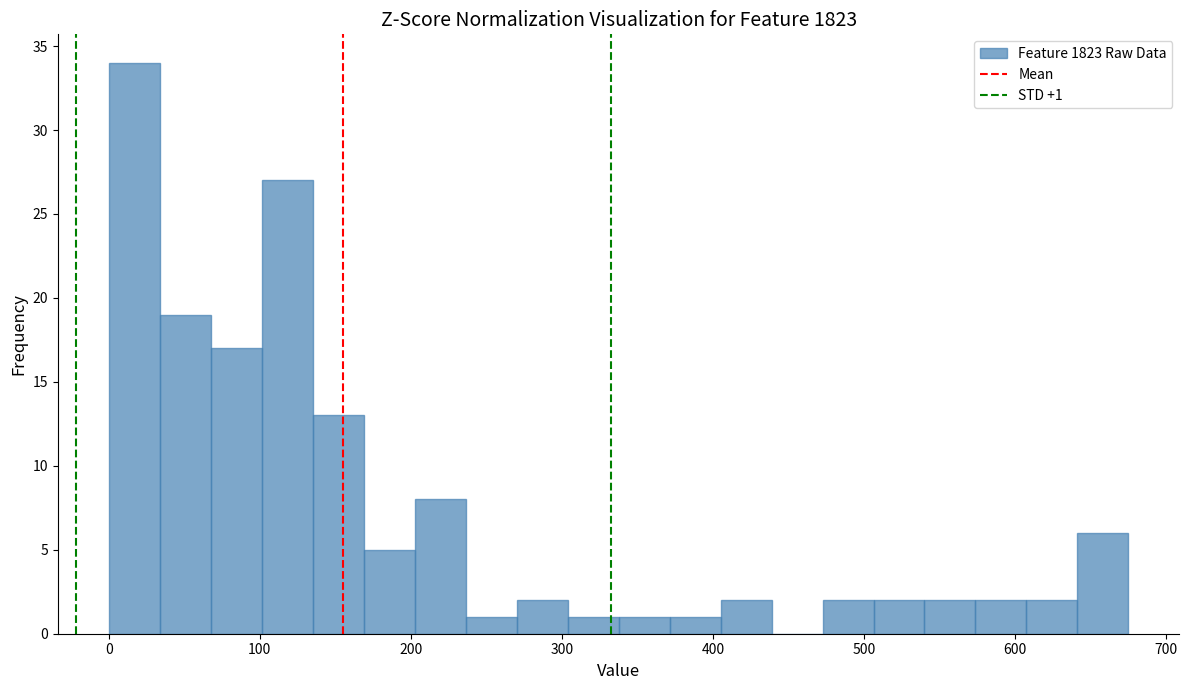

Read against the x-axis, roughly where is the centre of the tallest bar?

20